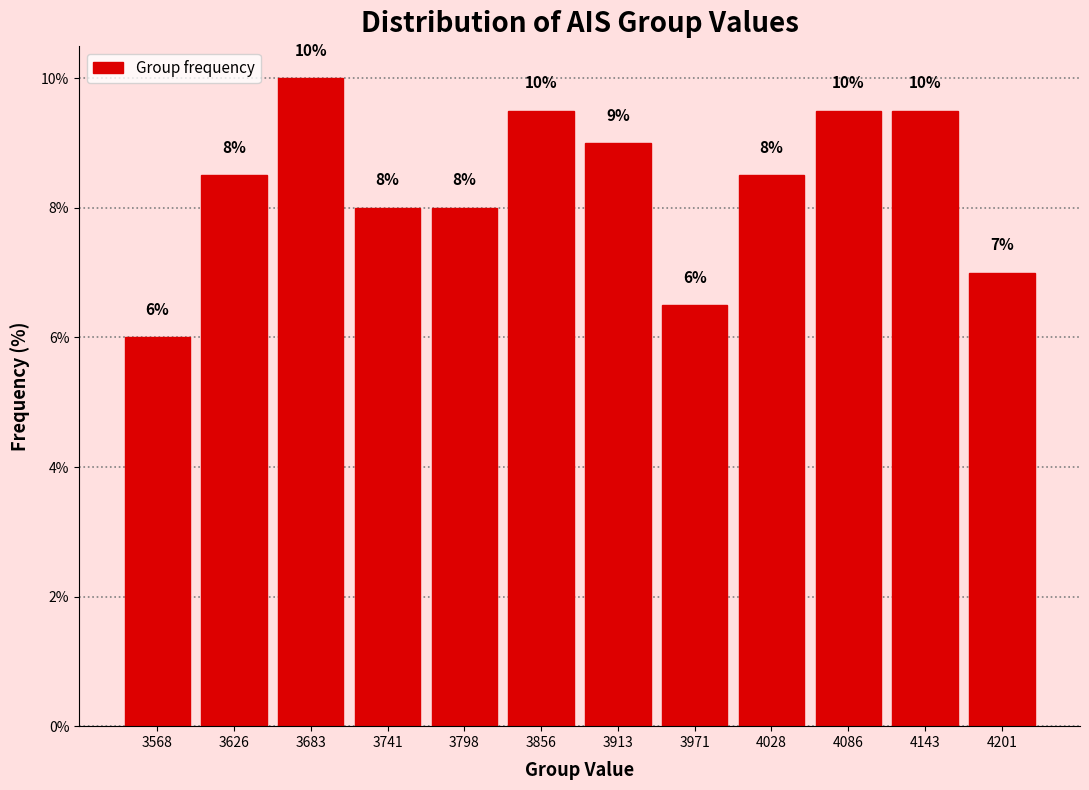

Over which range of the x-axis is the bar tallest?

3660 to 3710